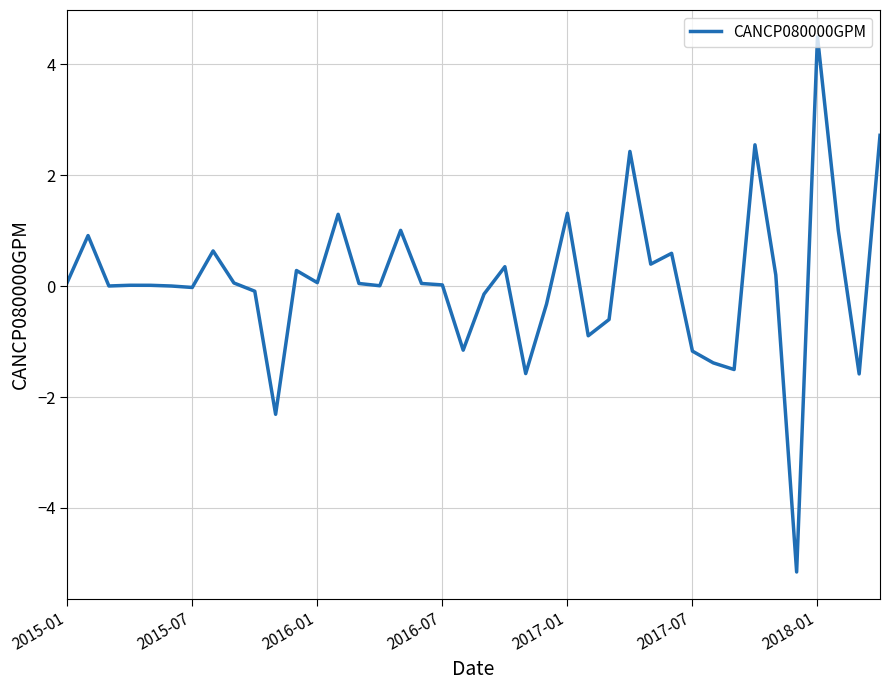

What is the maximum value shown in the chart?

4.5